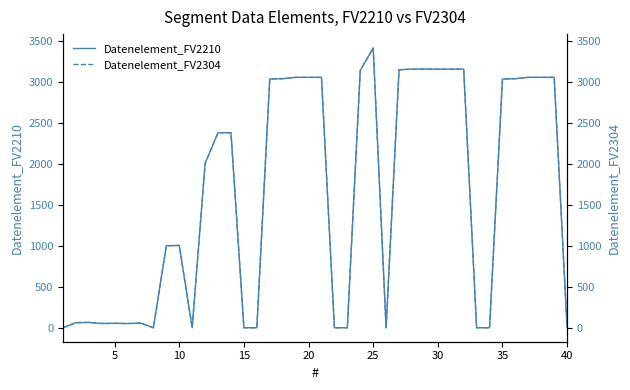

True or false: Datenelement_FV2304 and Datenelement_FV2210 cross at least once.

False